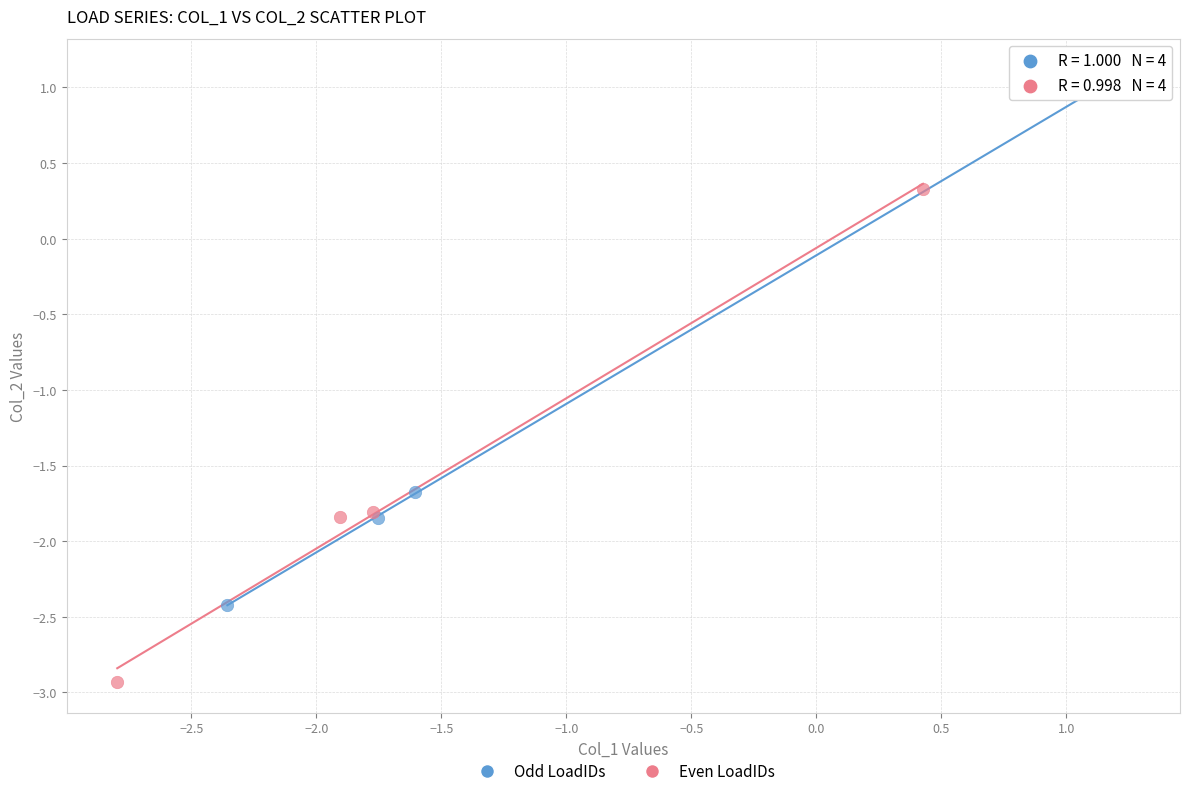

Which series has the widest spread of Y values?

Odd LoadIDs